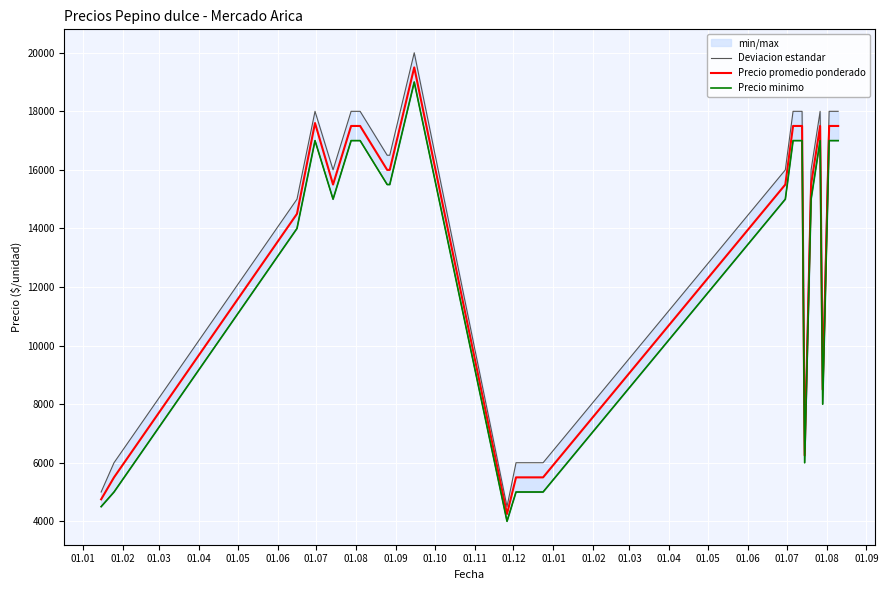

True or false: Deviacion estandar has more than 2 points higher than both neighbors.

True